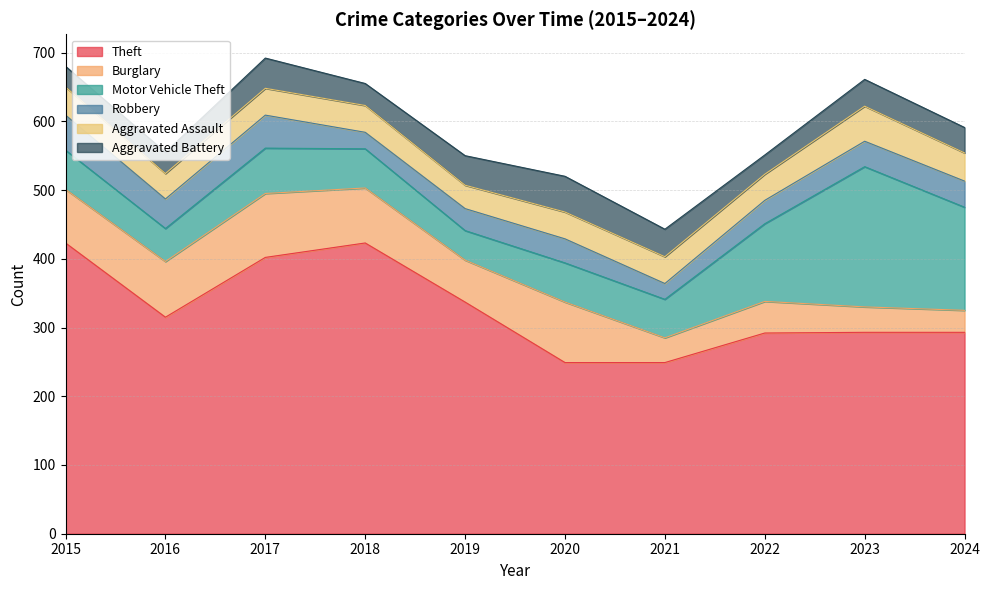

True or false: Motor Vehicle Theft has more than 2 interior local peaks.

True